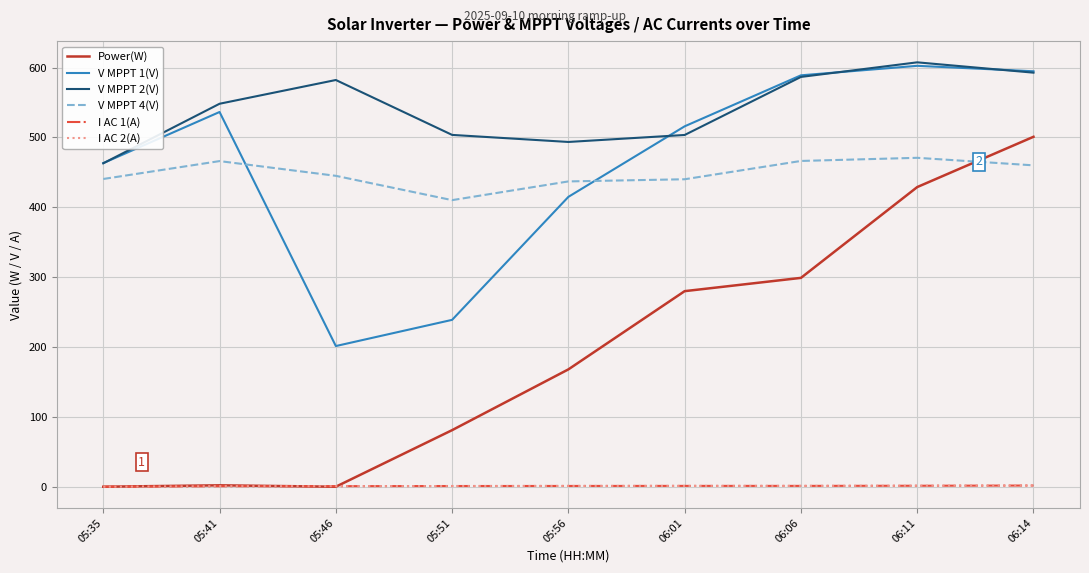

How many lines are shown in the chart?

6